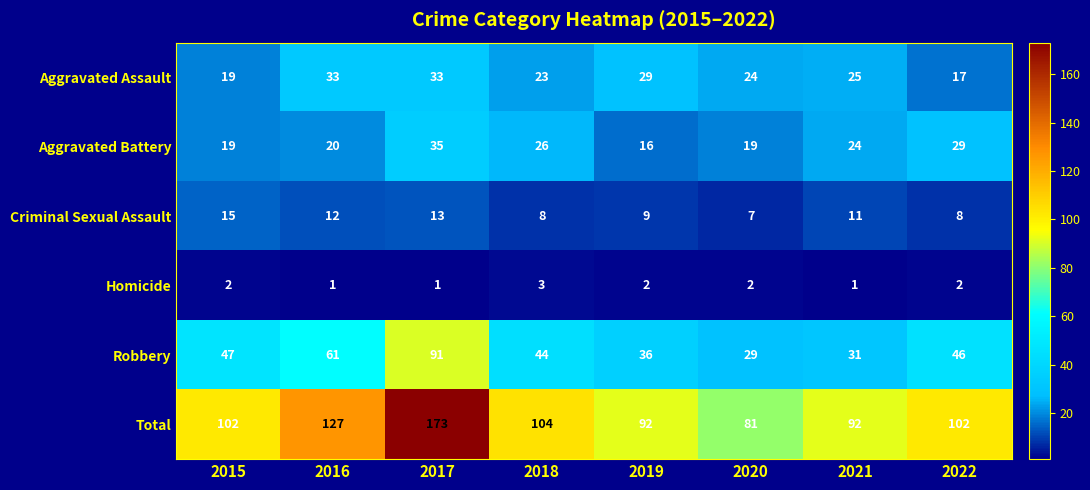

What is the spread (max minus min) of values at 2020?

79